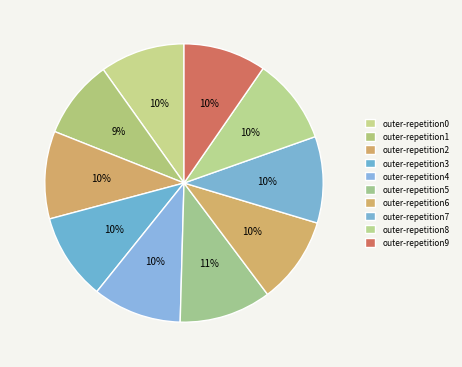

How many slices are in this pie chart?

10